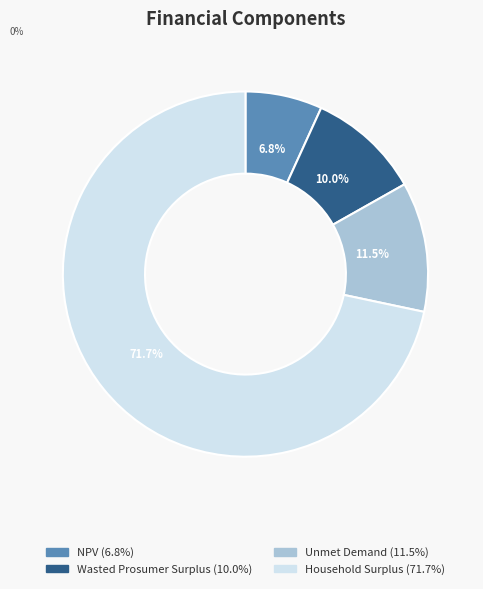

To the nearest percent, what percentage of the pie is Household Surplus?

72%